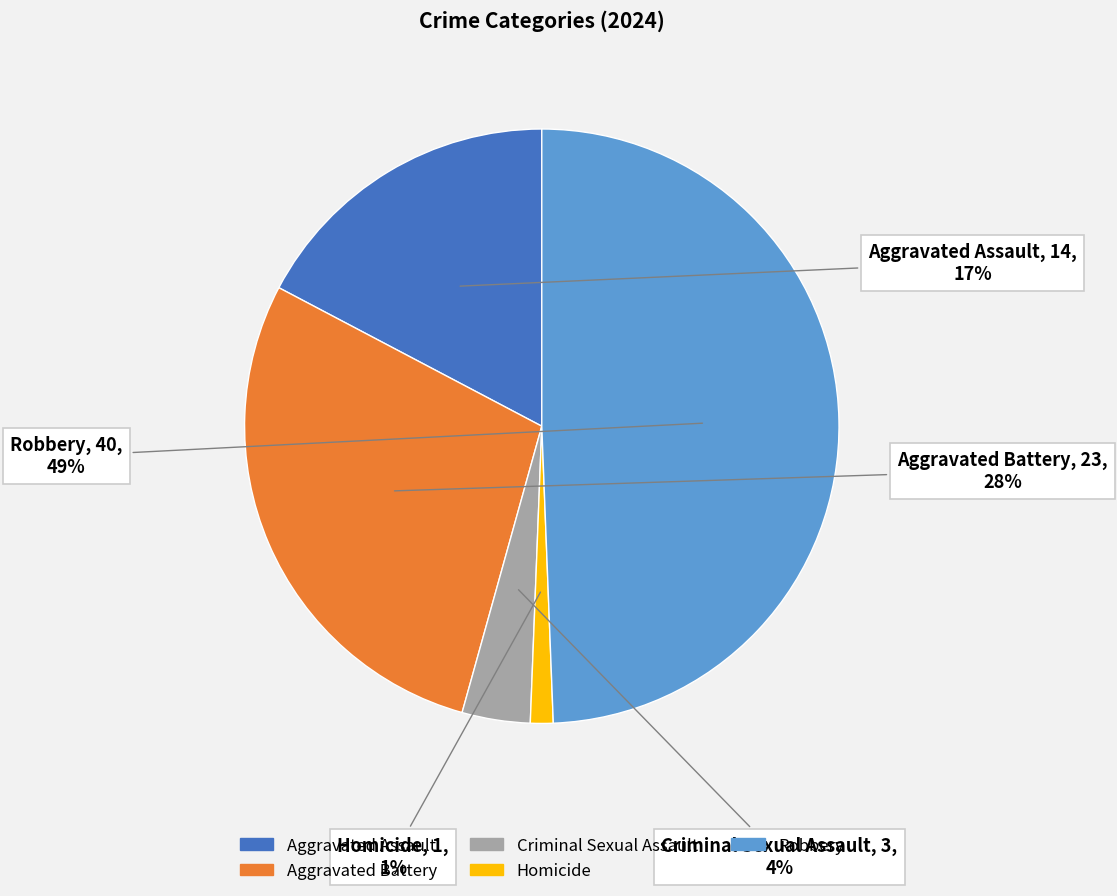

Which has a higher value, Aggravated Battery or Homicide?

Aggravated Battery